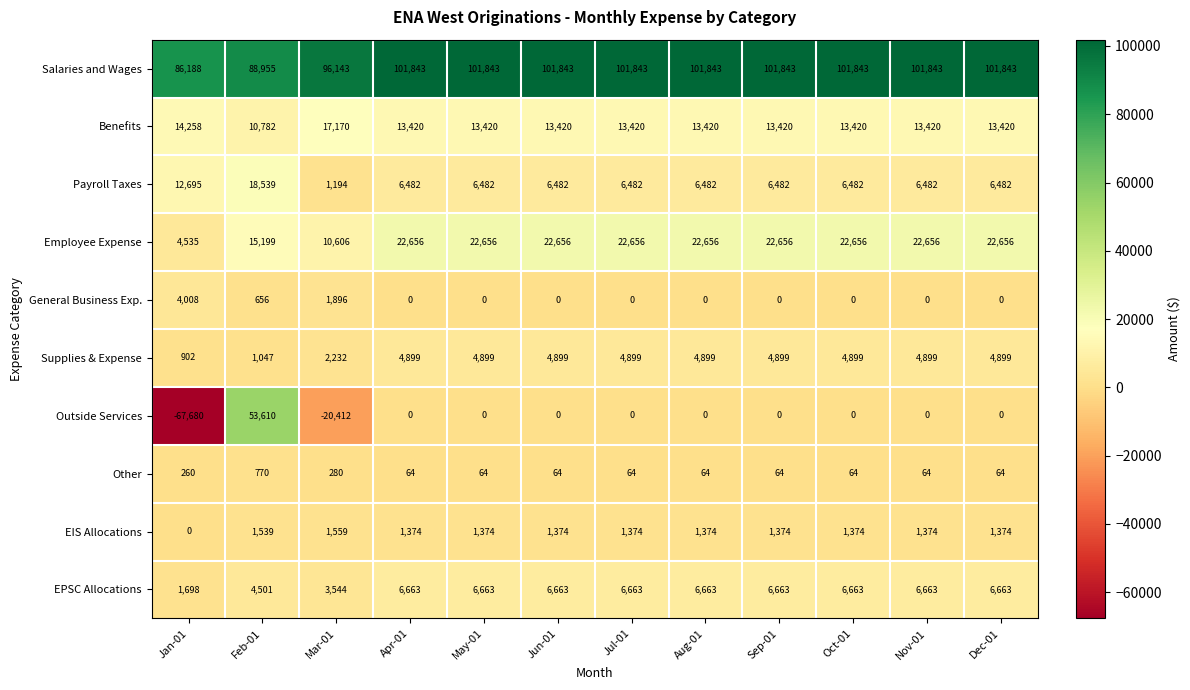

What is the average value of the Payroll Taxes series?

7564